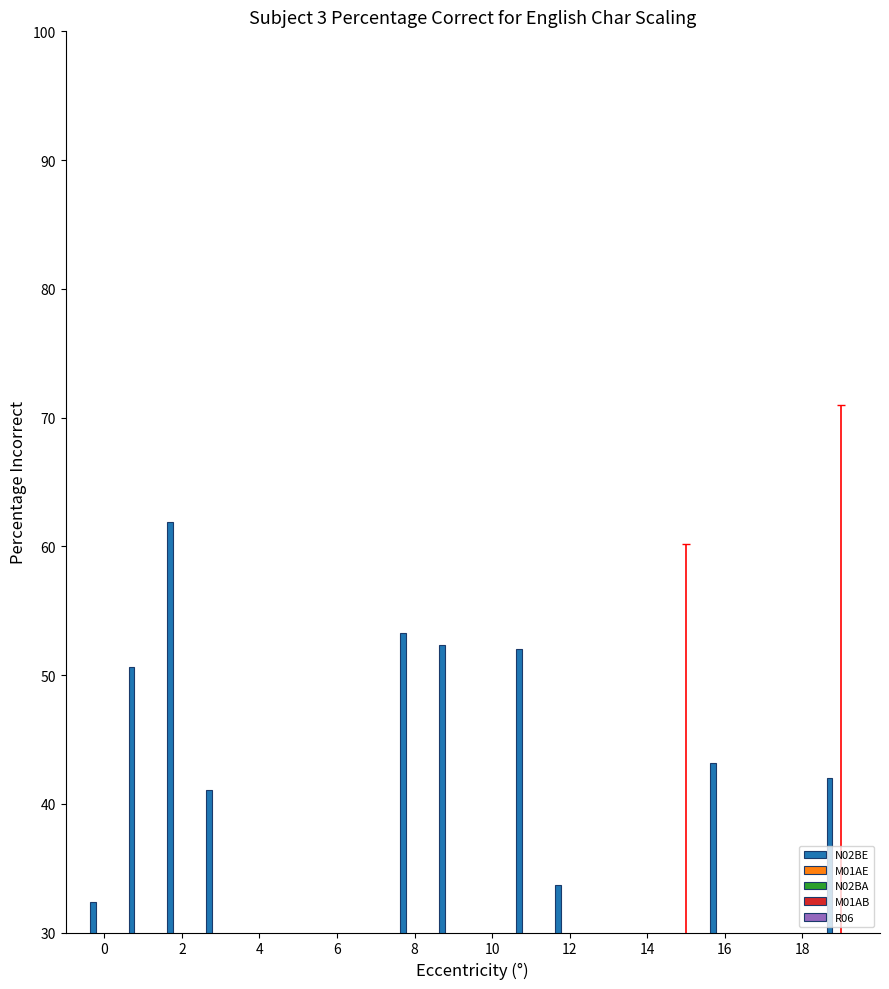

What is the difference between the M01AE values at 6 and 14?

1.0